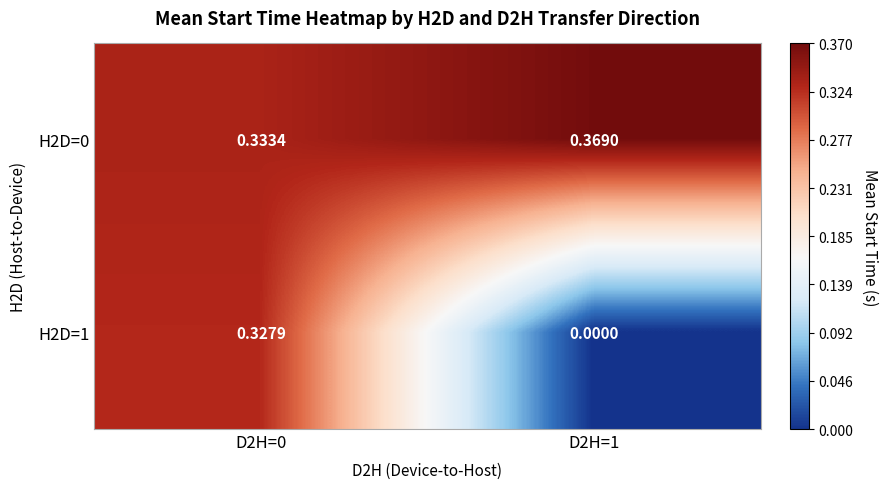

Is the value of H2D=0 at D2H=0 greater than the value of H2D=1 at D2H=0?

Yes